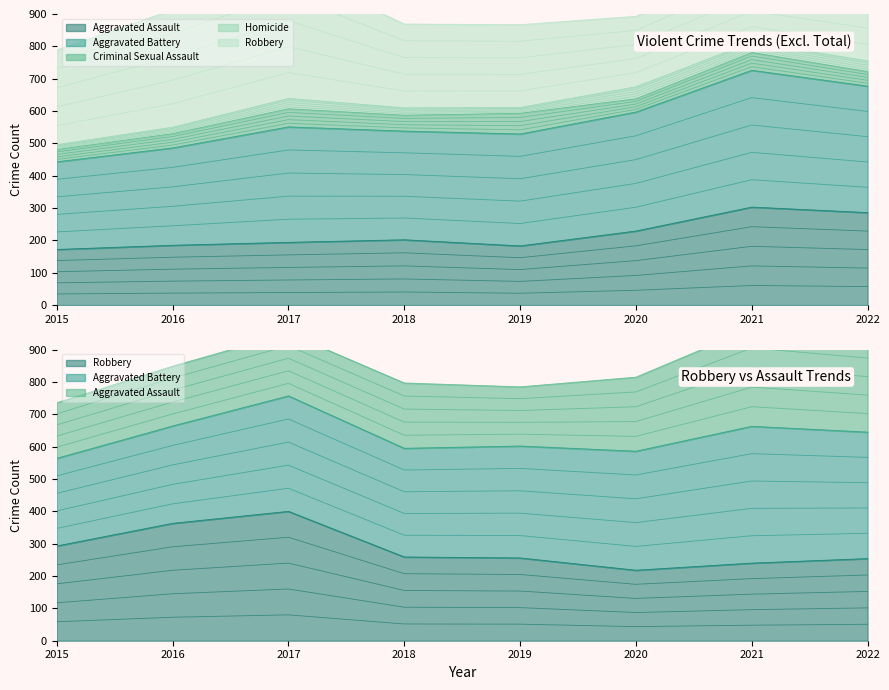

True or false: Aggravated Assault has a value of 36.6 at 2019.

True